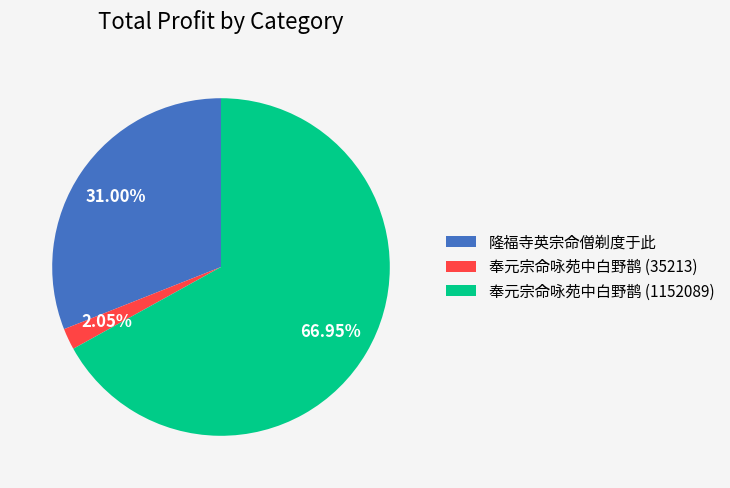

How much of the chart is everything except 隆福寺英宗命僧剃度于此?

69.0%